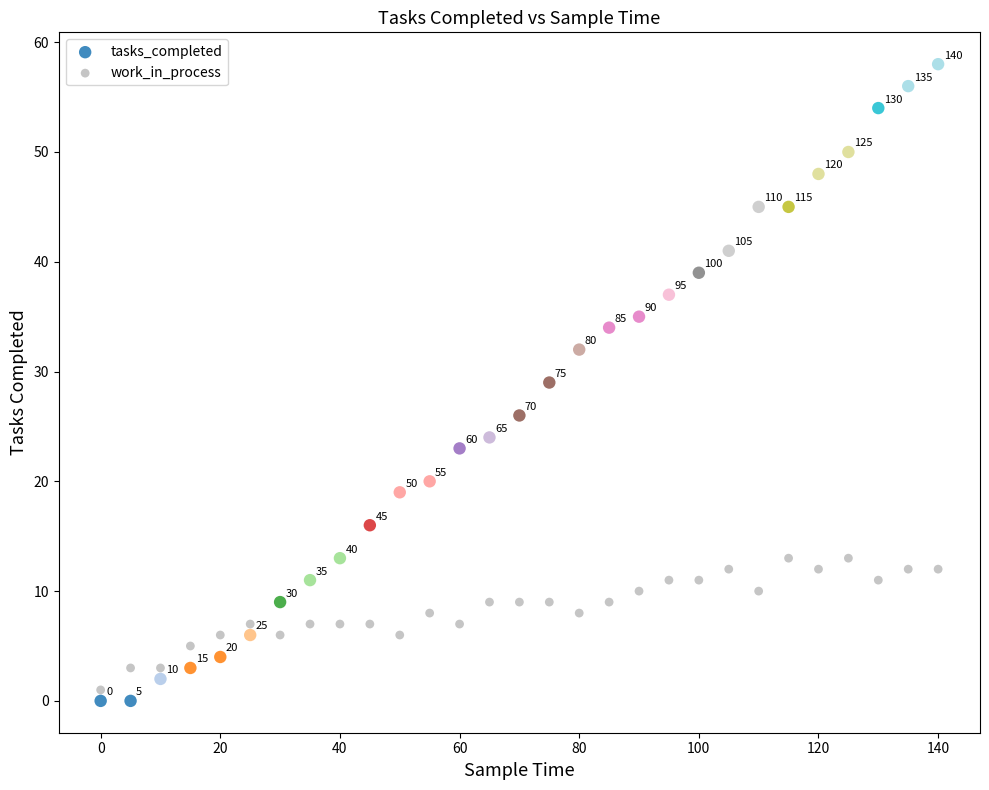

Which series contains the highest Y value?

tasks_completed